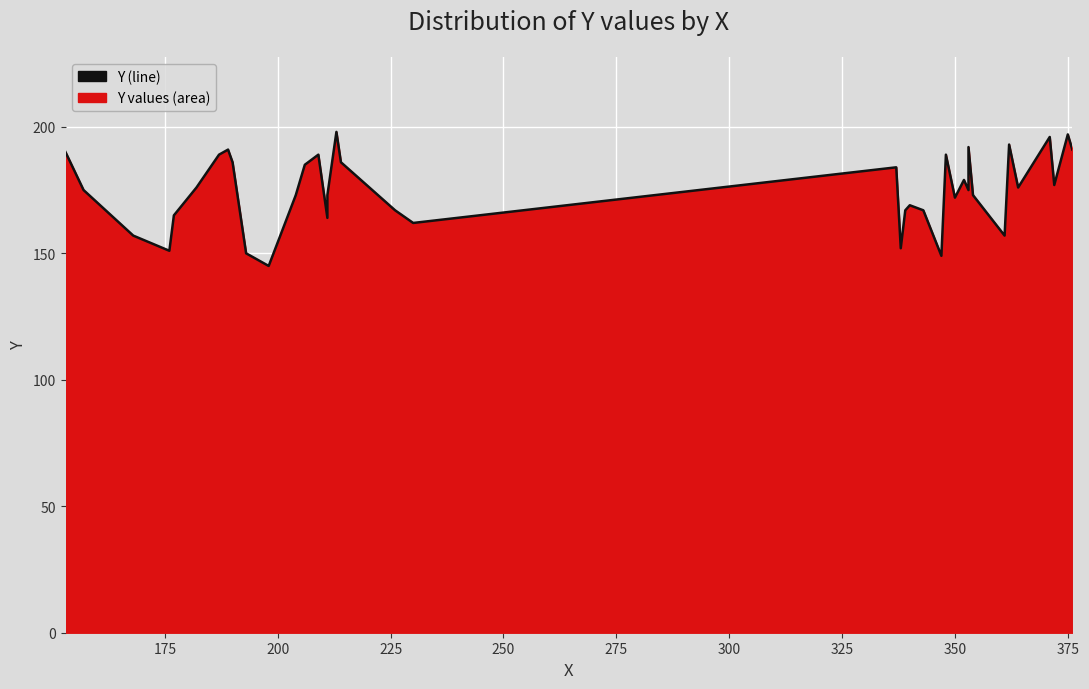

Count the number of values greater than 176.

18